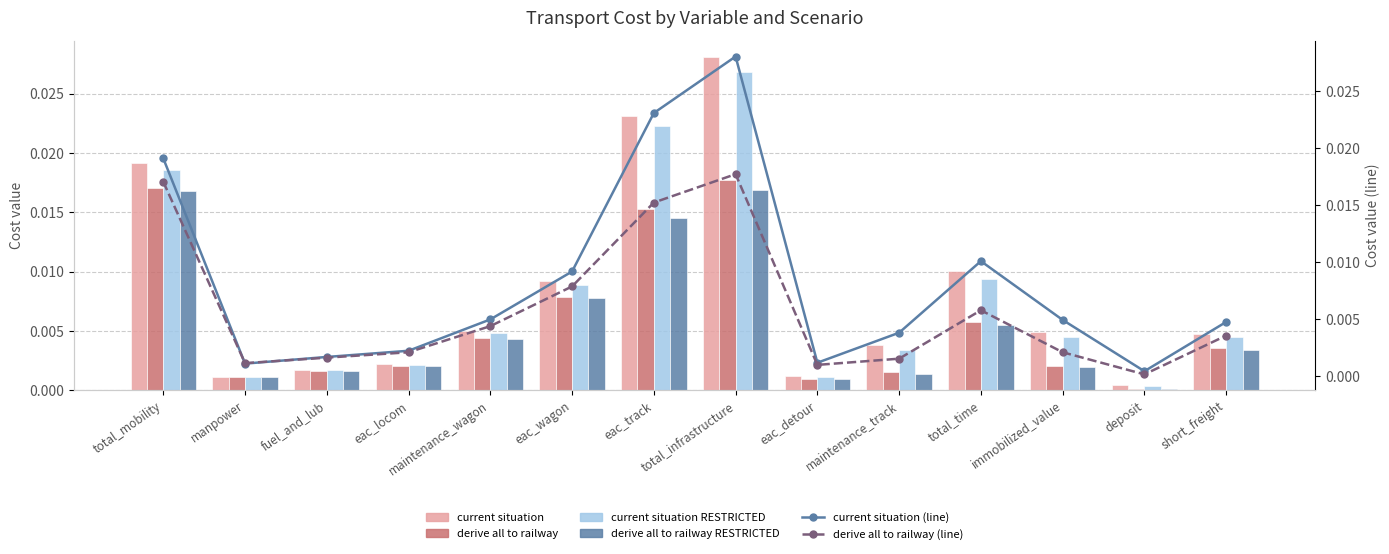

How many data points does each series have?

14